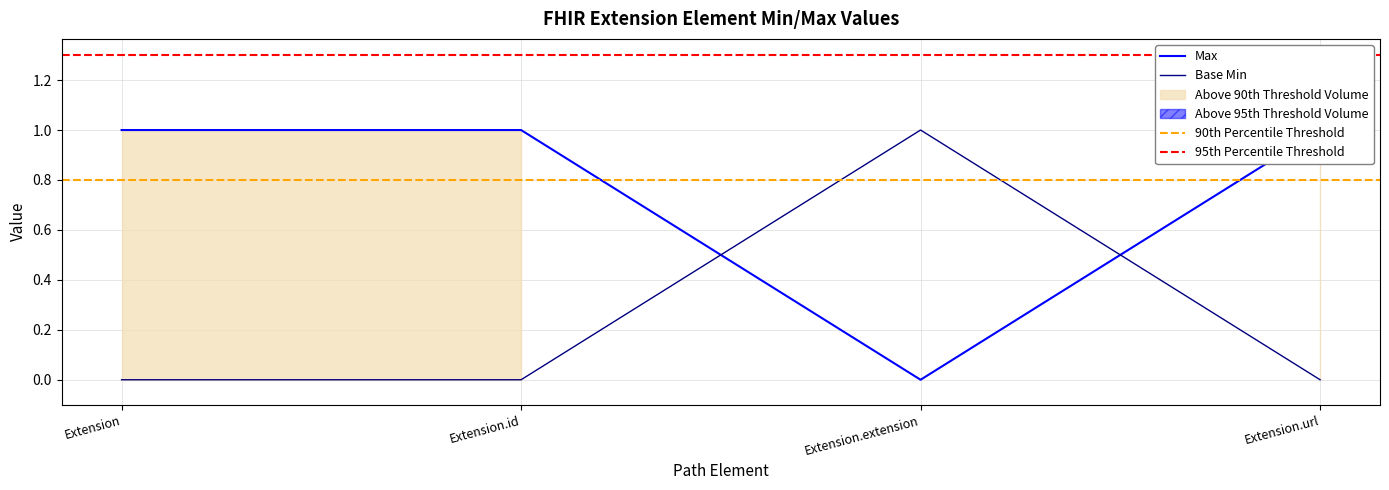

Which label corresponds to the largest value in the chart?

Extension